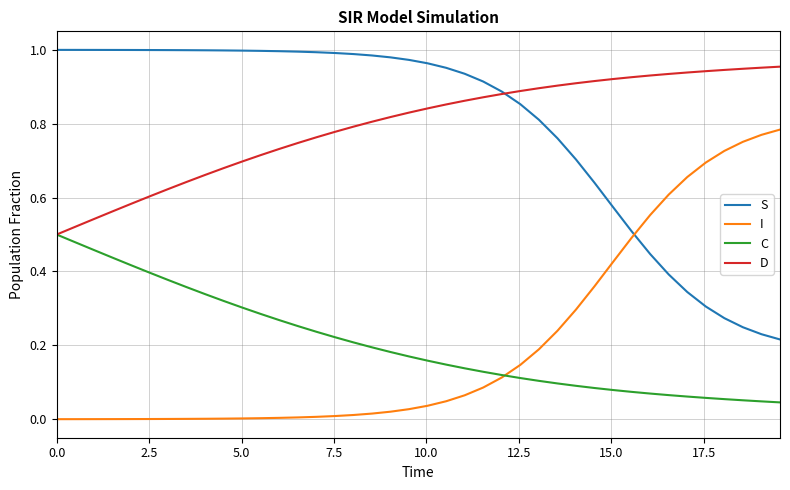

Rank the series by their maximum value, from lowest to highest.

C, I, D, S